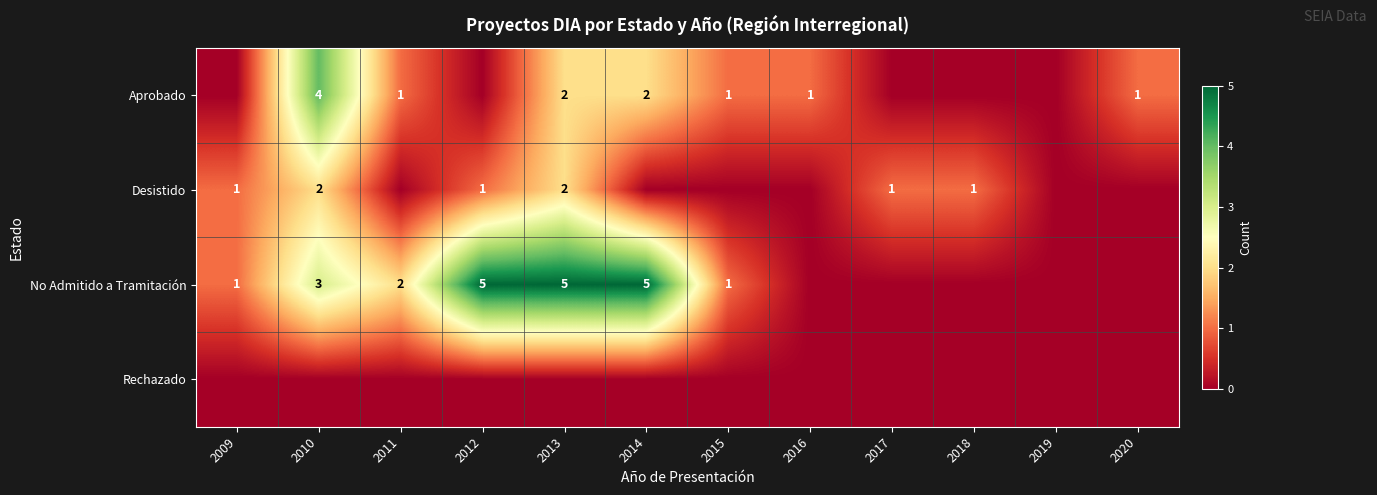

Is it true that Aprobado equals 4 at 2010?

True